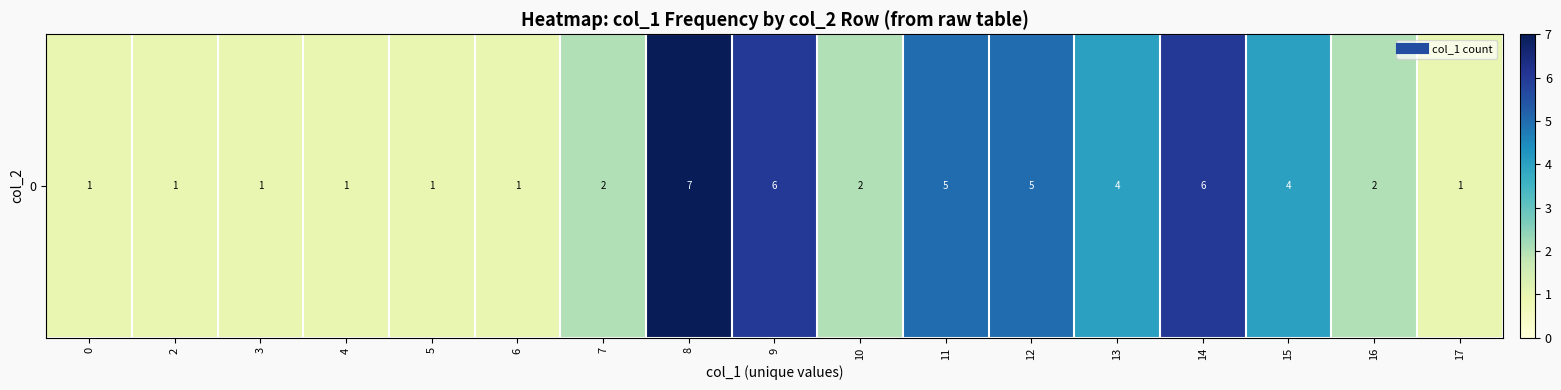

At which category does the chart reach its peak across all series?

8